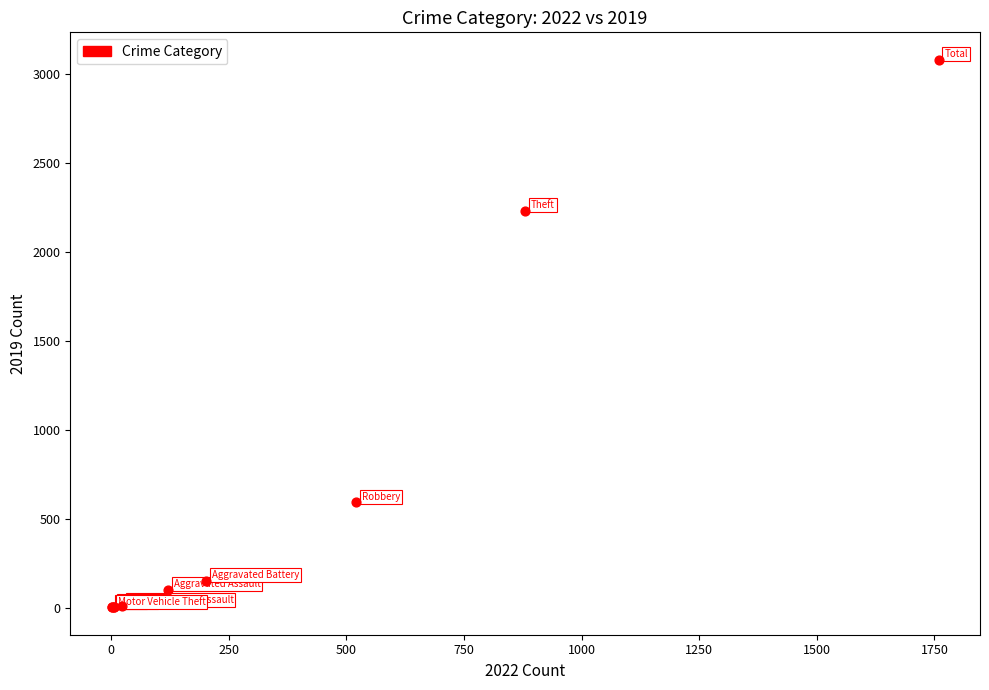

What Y value in the scatter plot is closest to 1540?

2230